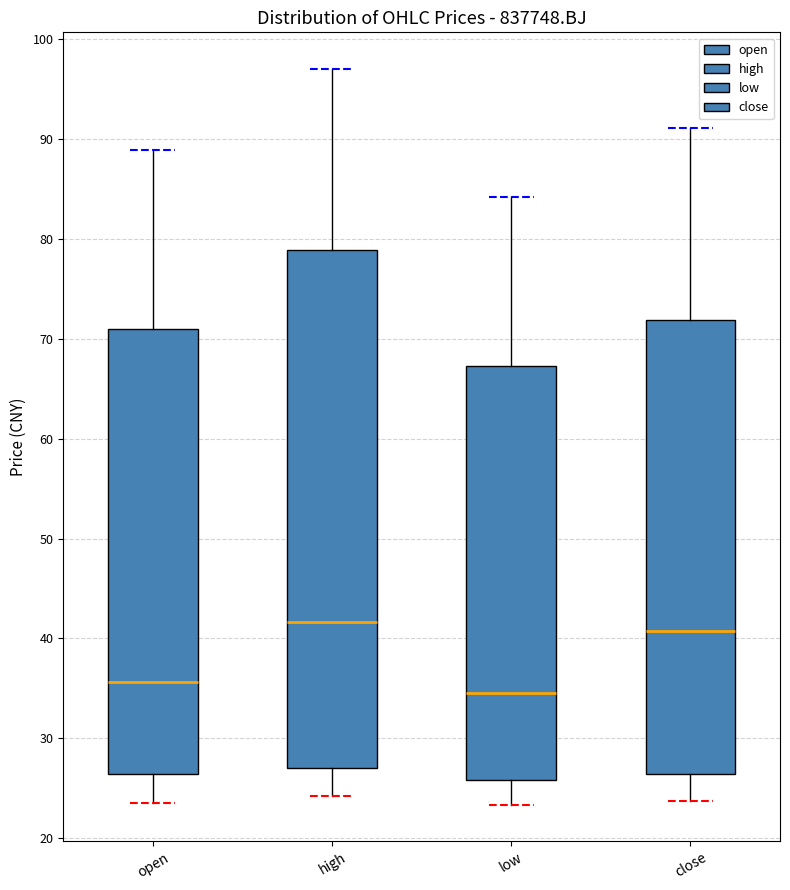

Where does the lower whisker of the box for close end on the y-axis? The values are not printed on the chart, so give them approximately, as read against the axis.

24